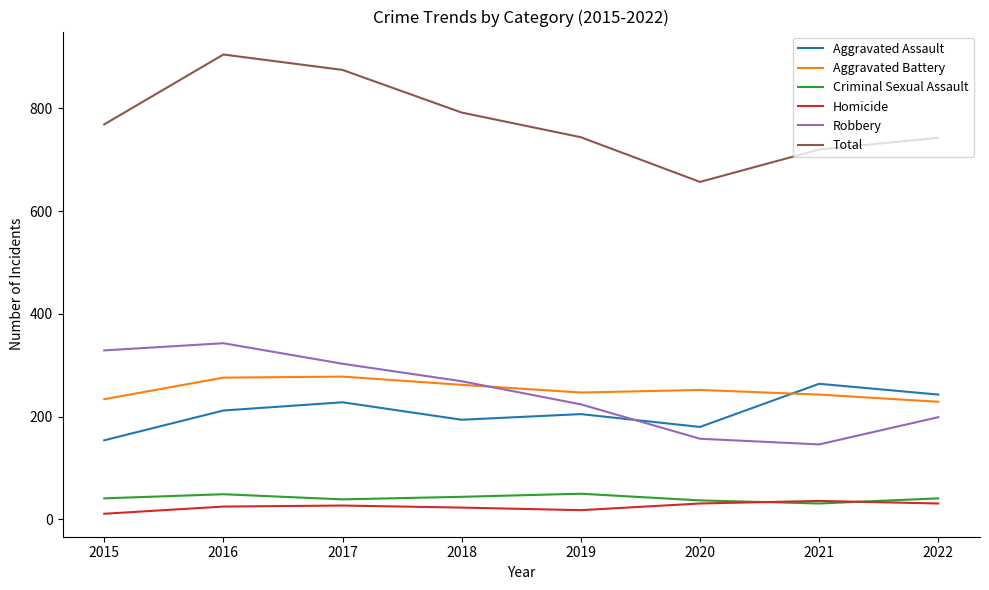

What is the sum of the Aggravated Assault values at 2021 and 2015?

418